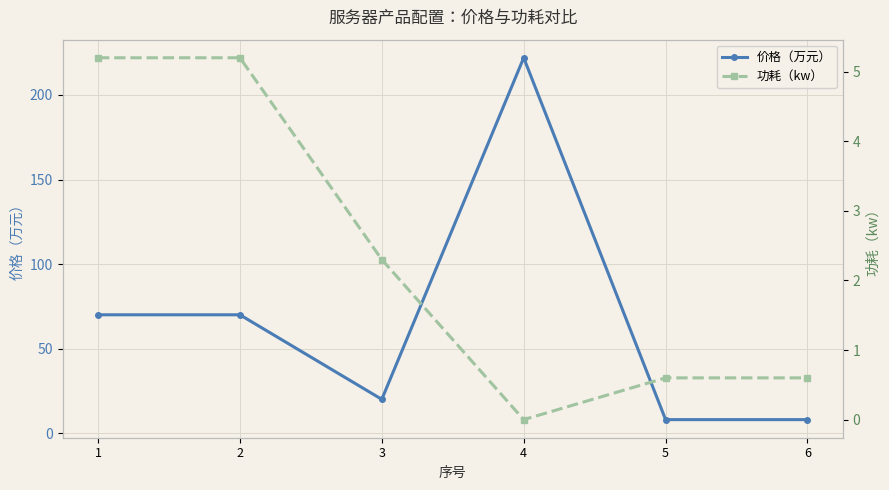

Reading left to right, list all the values displayed in this chart.

价格（万元）: 1=70.0	2=70.0	3=20.0	4=222.0	5=8.0	6=8.0
功耗（kw）: 1=5.2	2=5.2	3=2.3	4=0.0	5=0.6	6=0.6